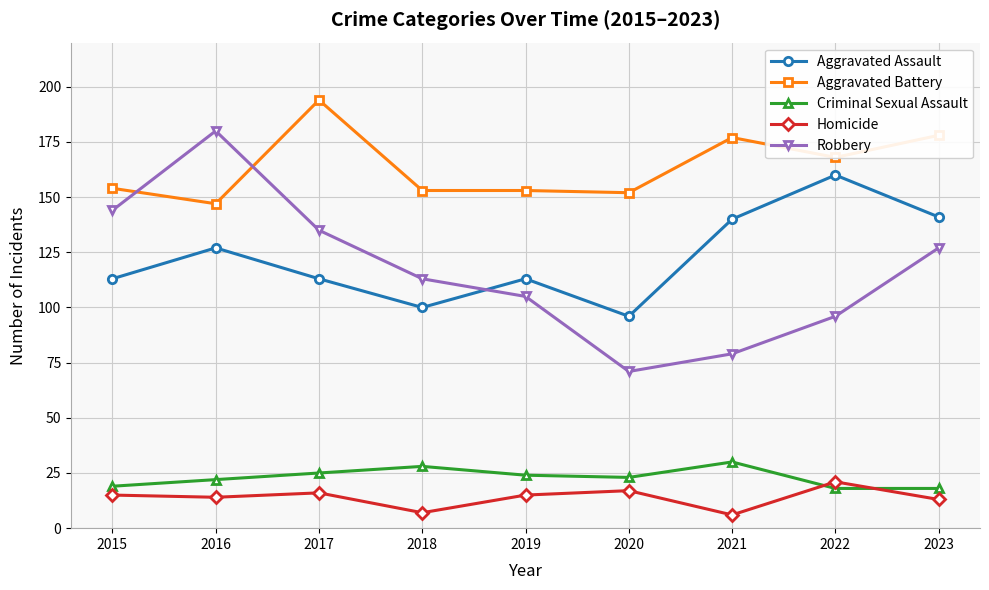

What is the difference between the highest and lowest values at 2021?

171